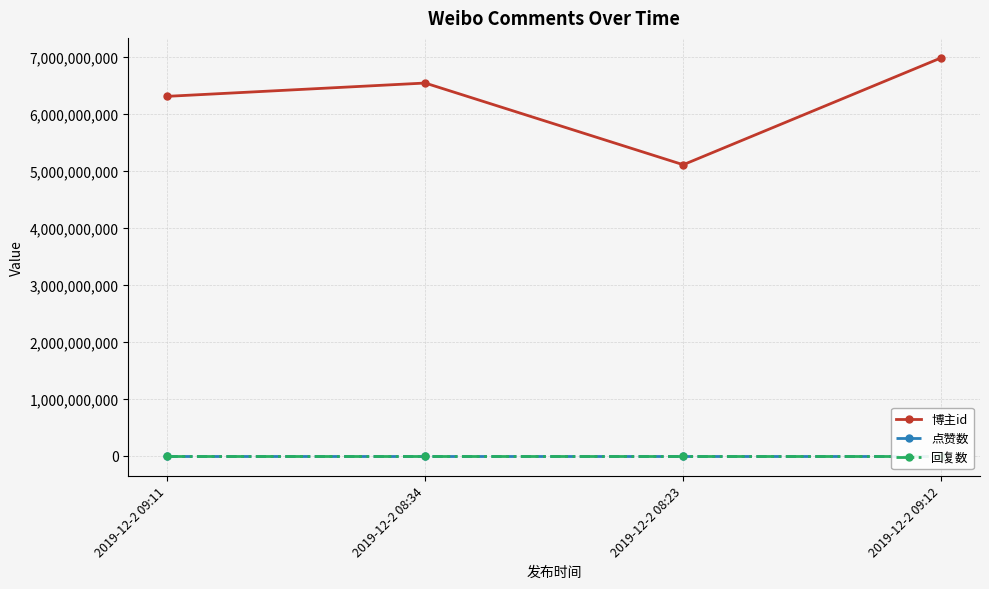

Which has a higher value, 2019-12-2 09:11 or 2019-12-2 08:34?

2019-12-2 08:34